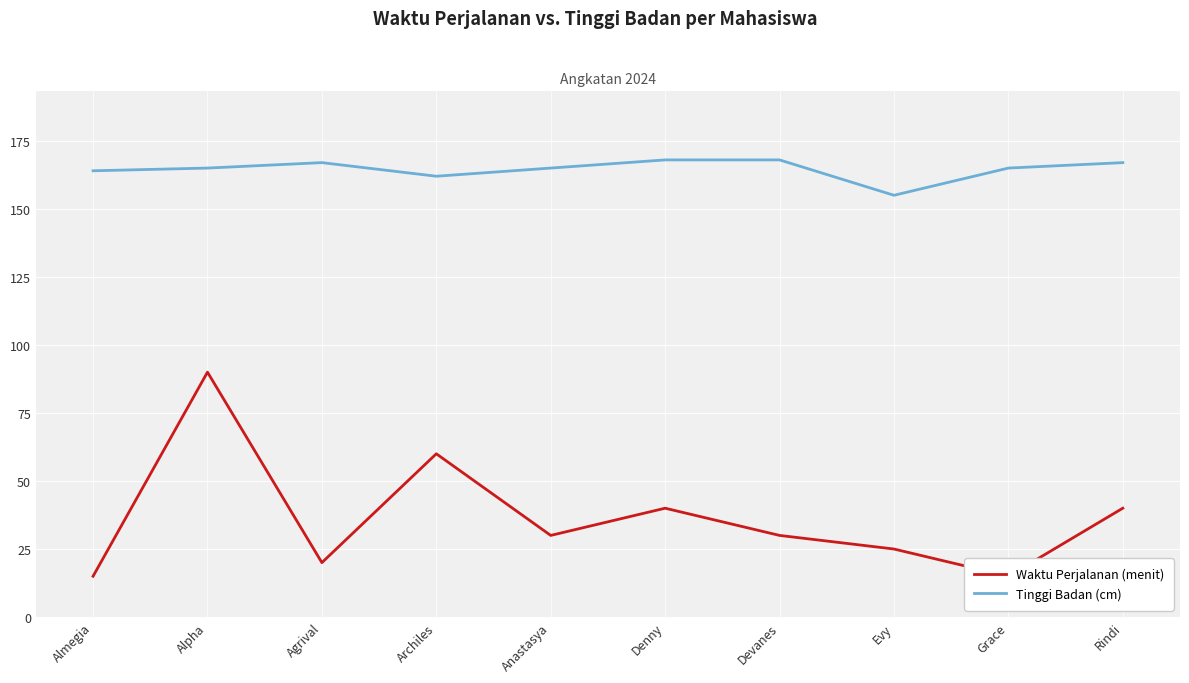

What are all the series names shown in the legend?

Waktu Perjalanan (menit), Tinggi Badan (cm)